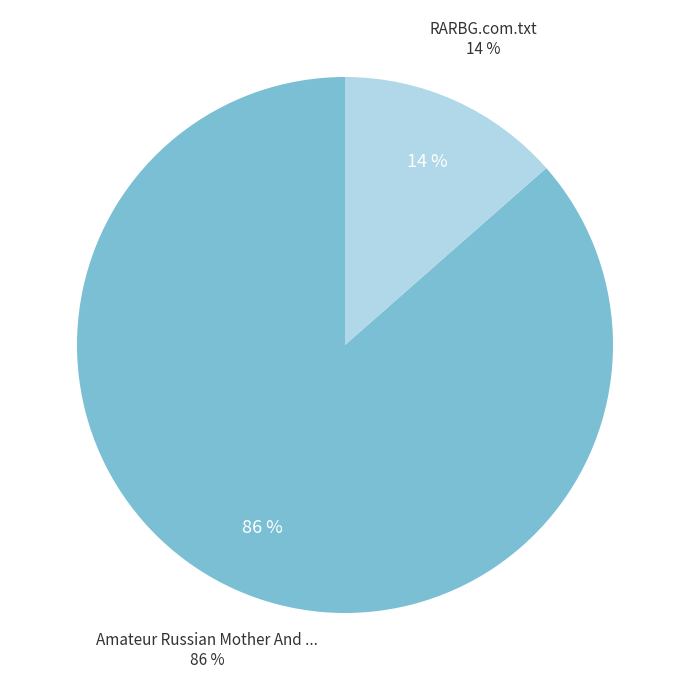

Is it true that Amateur Russian Mother And Guy.flv is 99% of the pie?

False